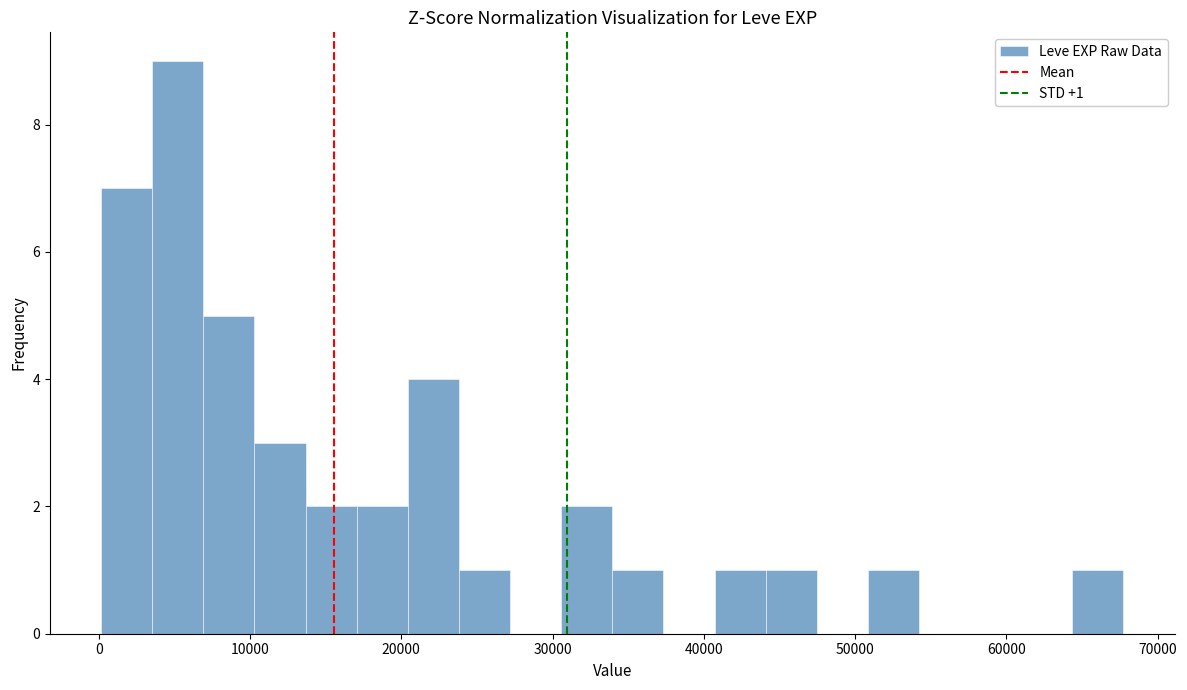

Around what value on the x-axis is the tallest bar? Give the approximate position of its centre, as read against the axis.

5000